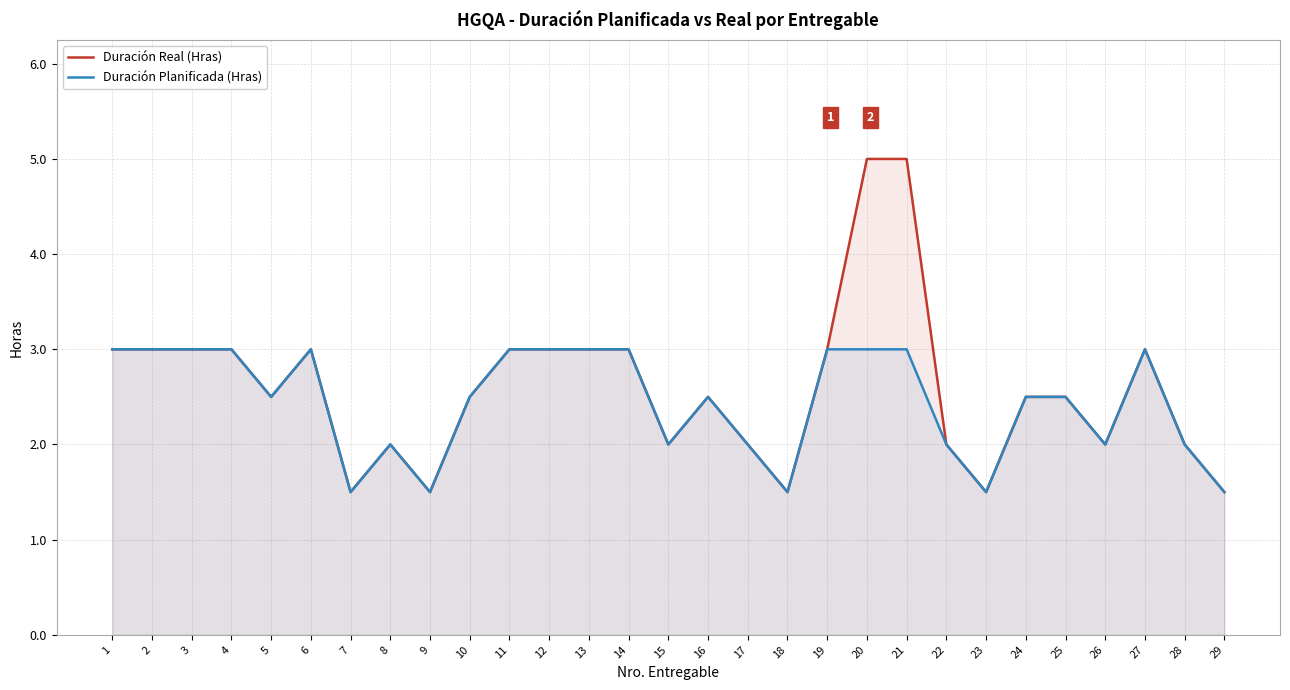

What is the value of the Duración Planificada (Hras) point at the 2nd from the left?

3.0